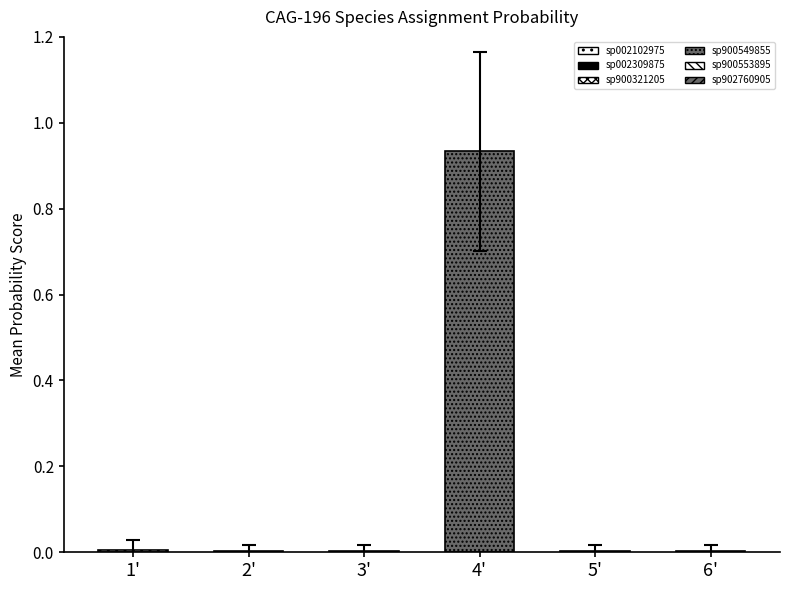

Which series has the largest range (max minus min)?

sp900549855